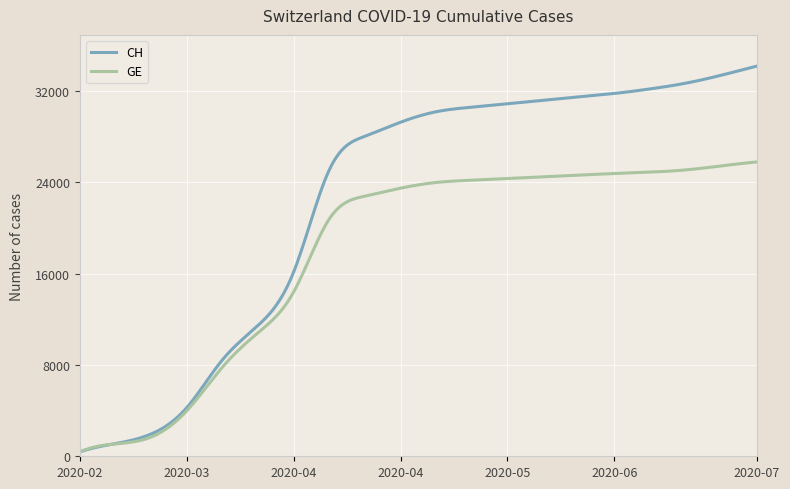

Which series has the largest total across all categories?

CH